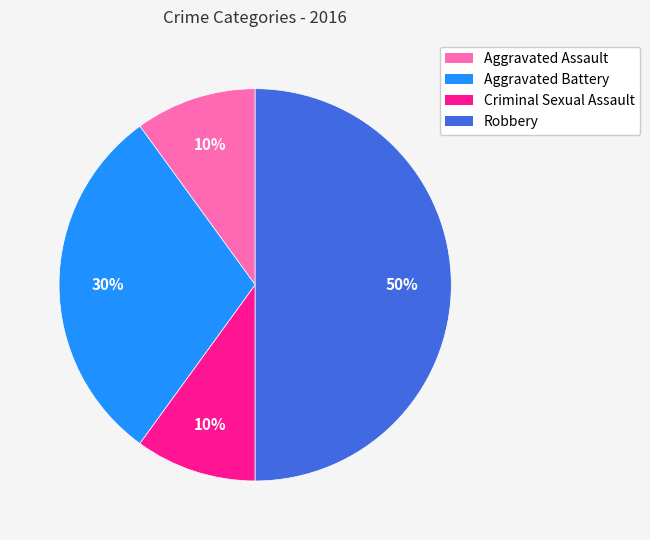

How many segments does this pie chart have?

4